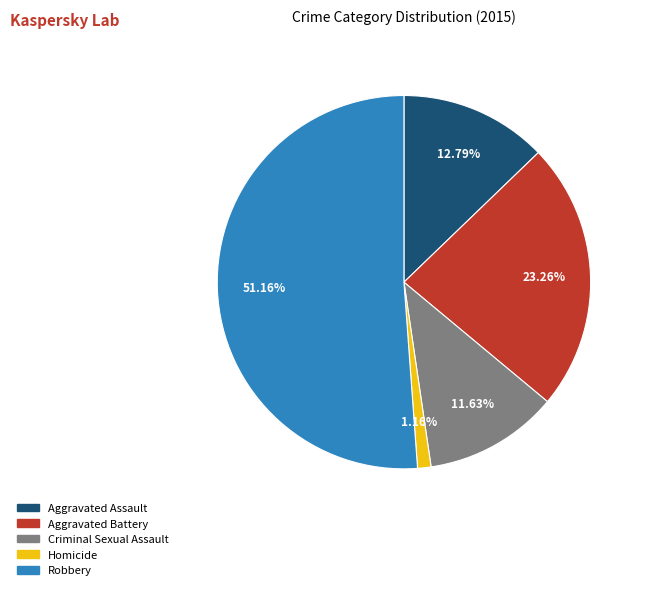

What is the majority slice?

Robbery